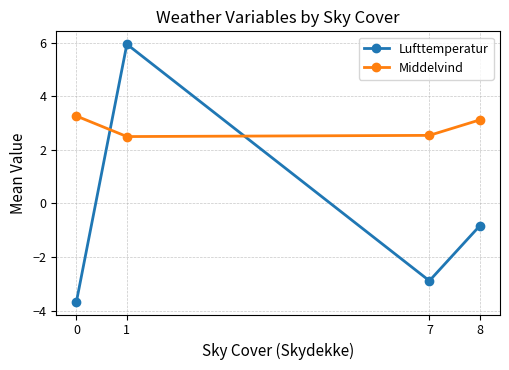

Is the value of Lufttemperatur at 1 greater than the value of Middelvind at 1?

Yes